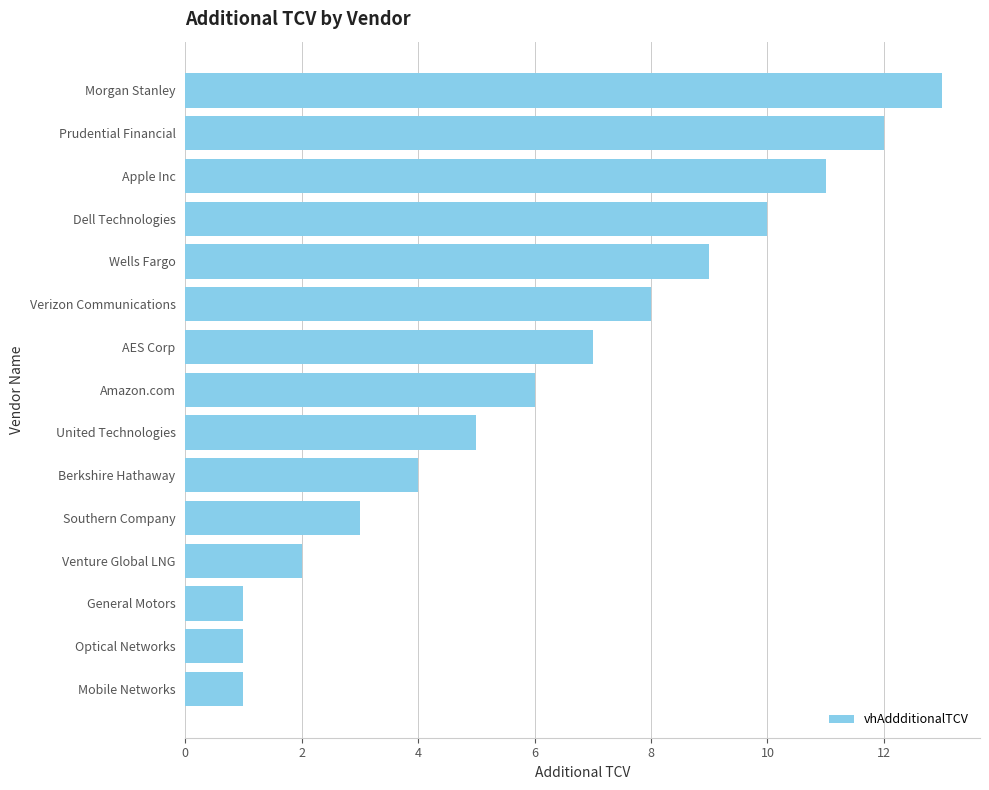

Reading bottom to top, transcribe all the data shown in this chart.

1	1	1	2	3	4	5	6	7	8	9	10	11	12	13